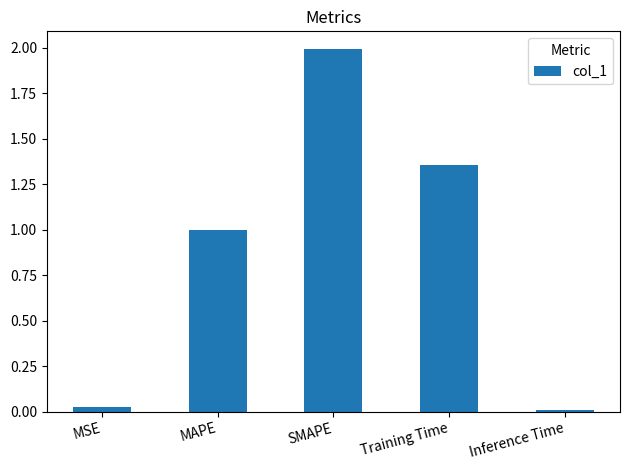

What is the value of the 3rd bar from the left?

2.0